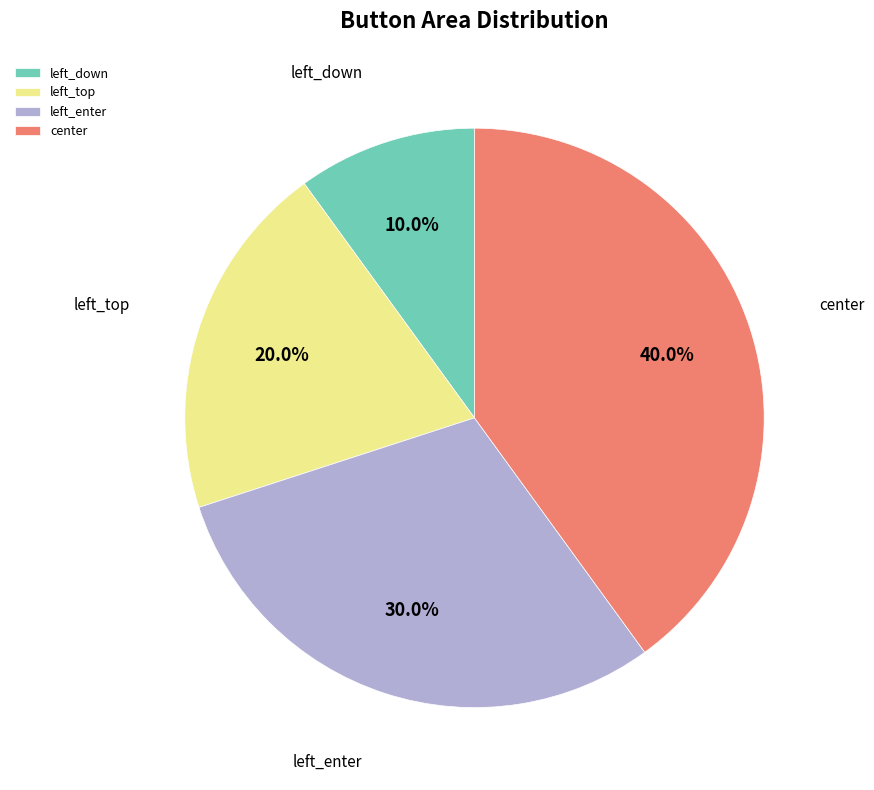

Is there a majority slice in this chart?

No